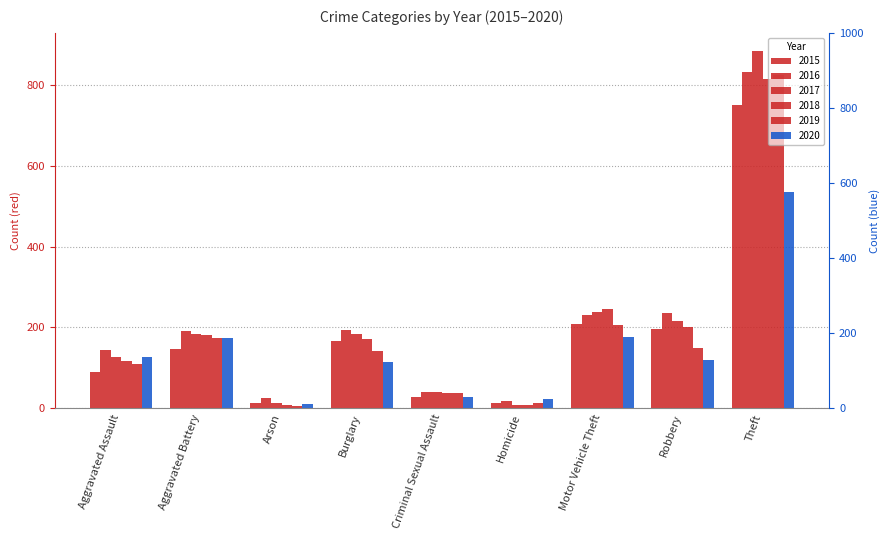

Reading left to right, extract all data points from this chart.

2015: Aggravated Assault=90	Aggravated Battery=146	Arson=14	Burglary=166	Criminal Sexual Assault=29	Homicide=12	Motor Vehicle Theft=208	Robbery=197	Theft=750
2016: Aggravated Assault=143	Aggravated Battery=192	Arson=25	Burglary=194	Criminal Sexual Assault=39	Homicide=18	Motor Vehicle Theft=231	Robbery=237	Theft=832
2017: Aggravated Assault=128	Aggravated Battery=183	Arson=12	Burglary=185	Criminal Sexual Assault=39	Homicide=8	Motor Vehicle Theft=239	Robbery=217	Theft=885
2018: Aggravated Assault=118	Aggravated Battery=181	Arson=7	Burglary=171	Criminal Sexual Assault=38	Homicide=7	Motor Vehicle Theft=246	Robbery=200	Theft=814
2019: Aggravated Assault=110	Aggravated Battery=173	Arson=6	Burglary=141	Criminal Sexual Assault=37	Homicide=14	Motor Vehicle Theft=207	Robbery=148	Theft=826
2020: Aggravated Assault=127	Aggravated Battery=174	Arson=11	Burglary=114	Criminal Sexual Assault=28	Homicide=22	Motor Vehicle Theft=177	Robbery=119	Theft=535